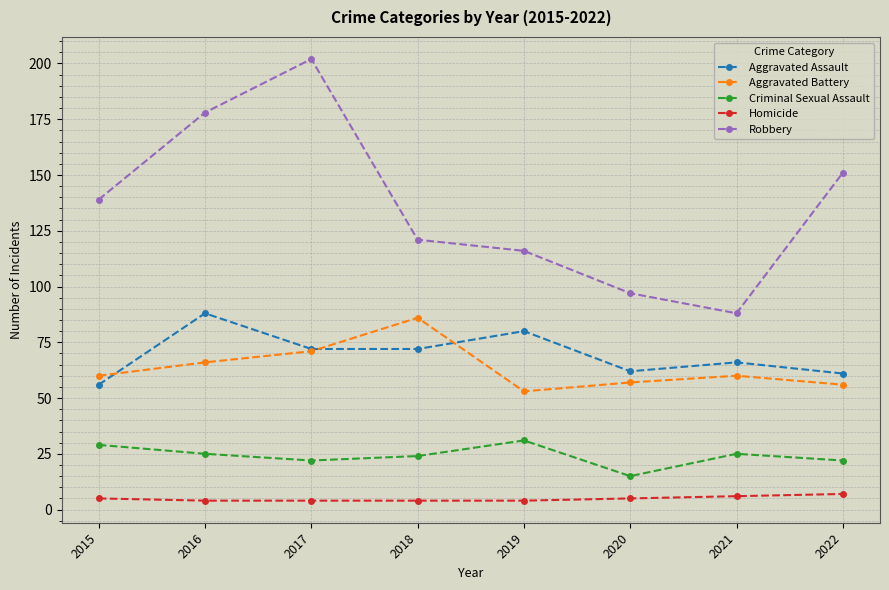

Read the Aggravated Assault value at 2019, to the nearest 5.

80